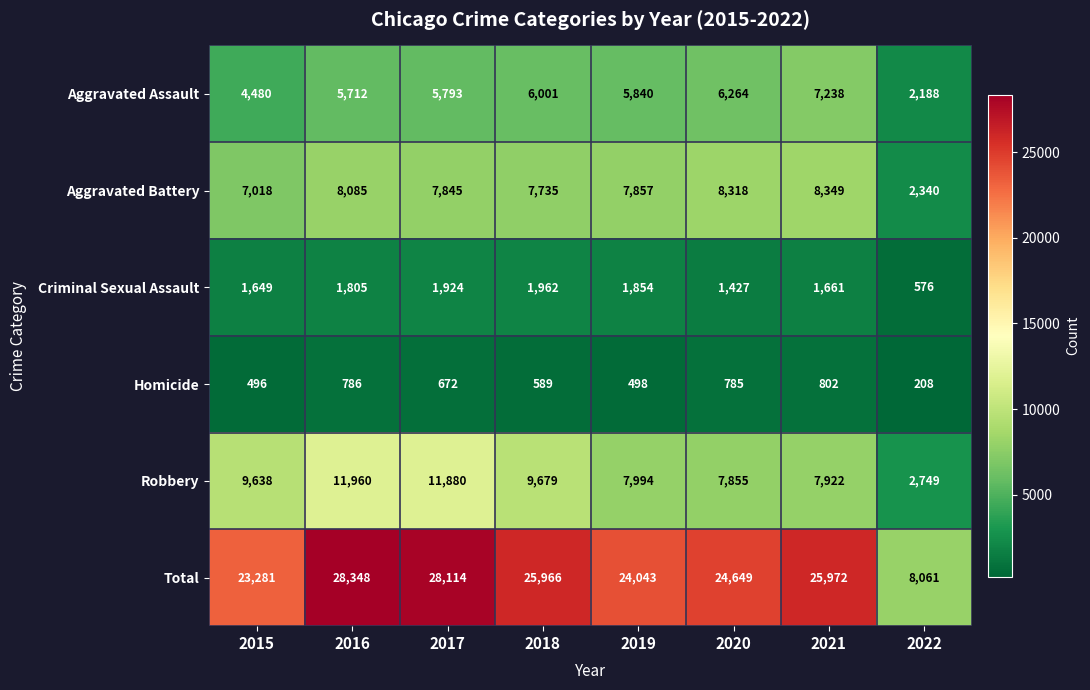

The value of Aggravated Battery at 2020 is 3245. True or false?

False